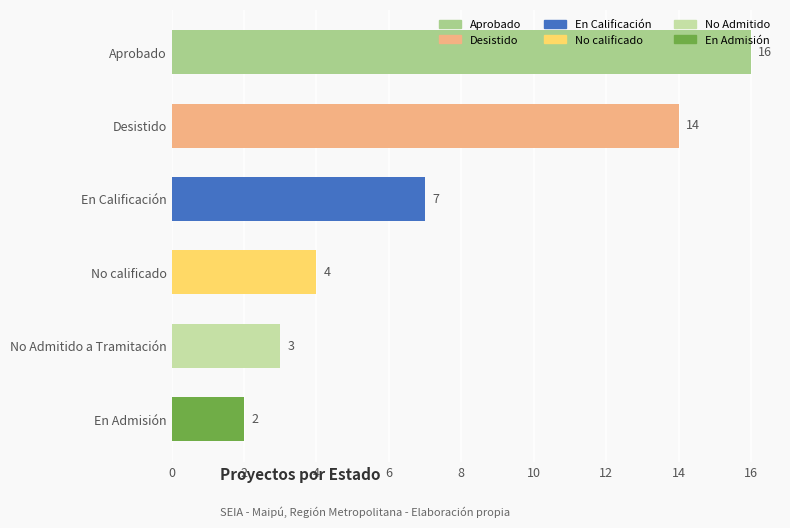

At which category does the chart reach its peak across all series?

Aprobado